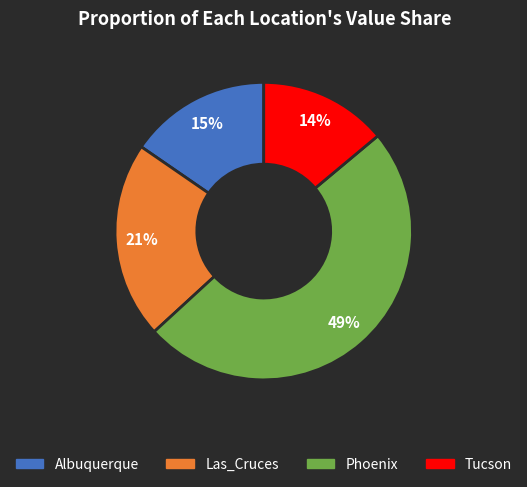

Is there a majority slice in this chart?

No